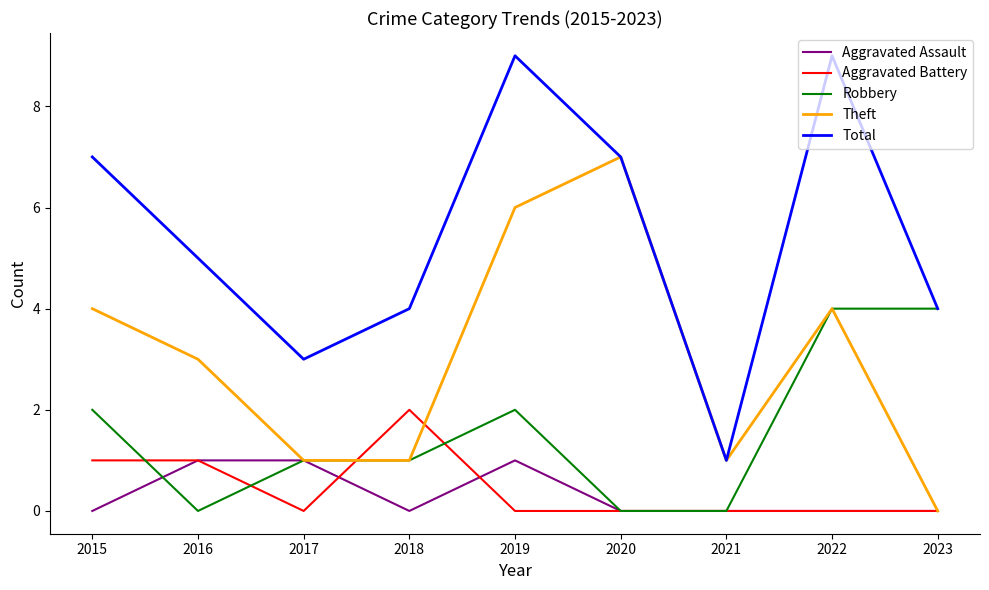

Does the chart have visible grid lines?

No